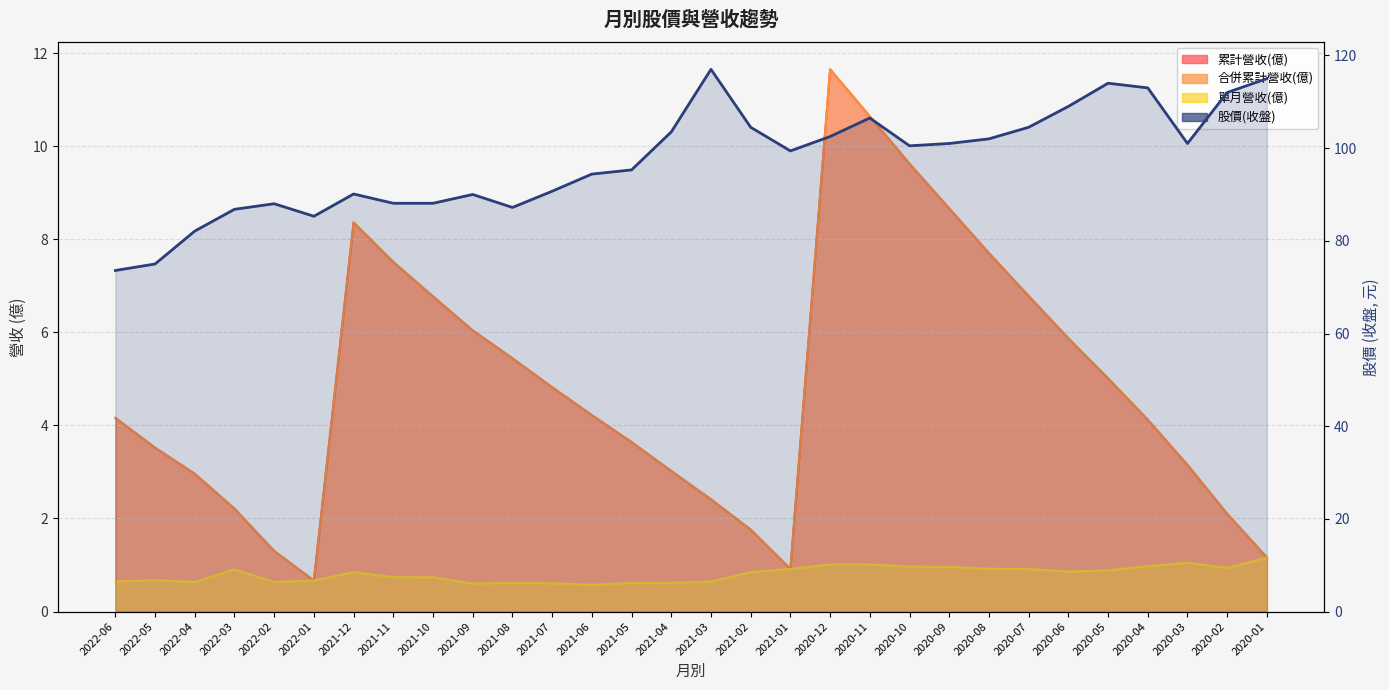

What is the difference between the 股價(收盤) values at 2021-11 and 2020-01?

26.9